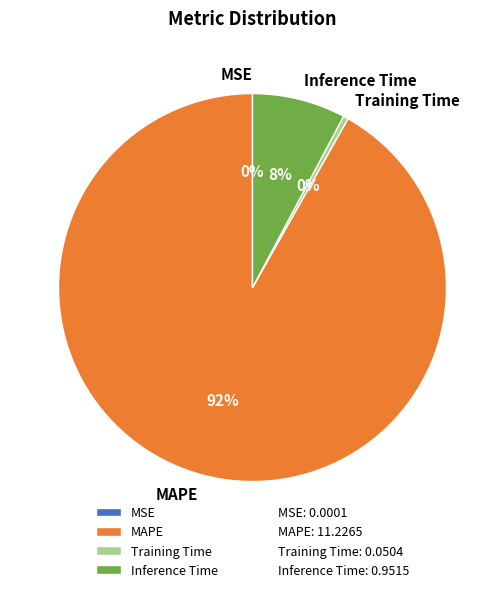

Which category accounts for the majority?

MAPE